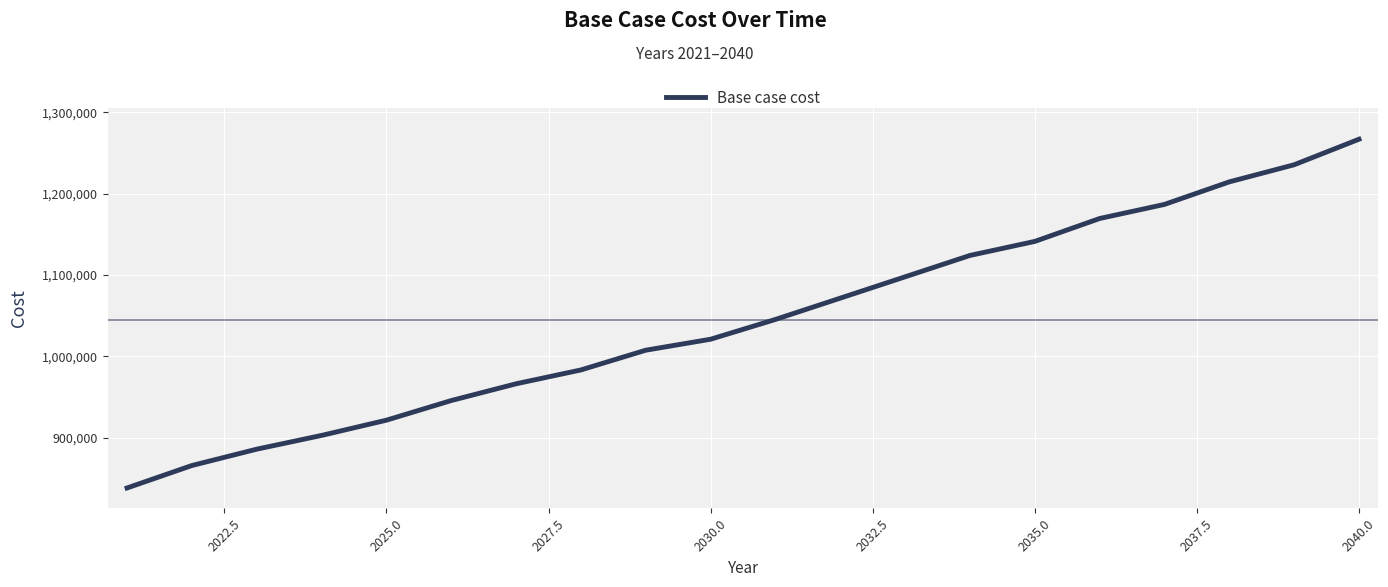

What is the greatest value displayed?

1267060.0